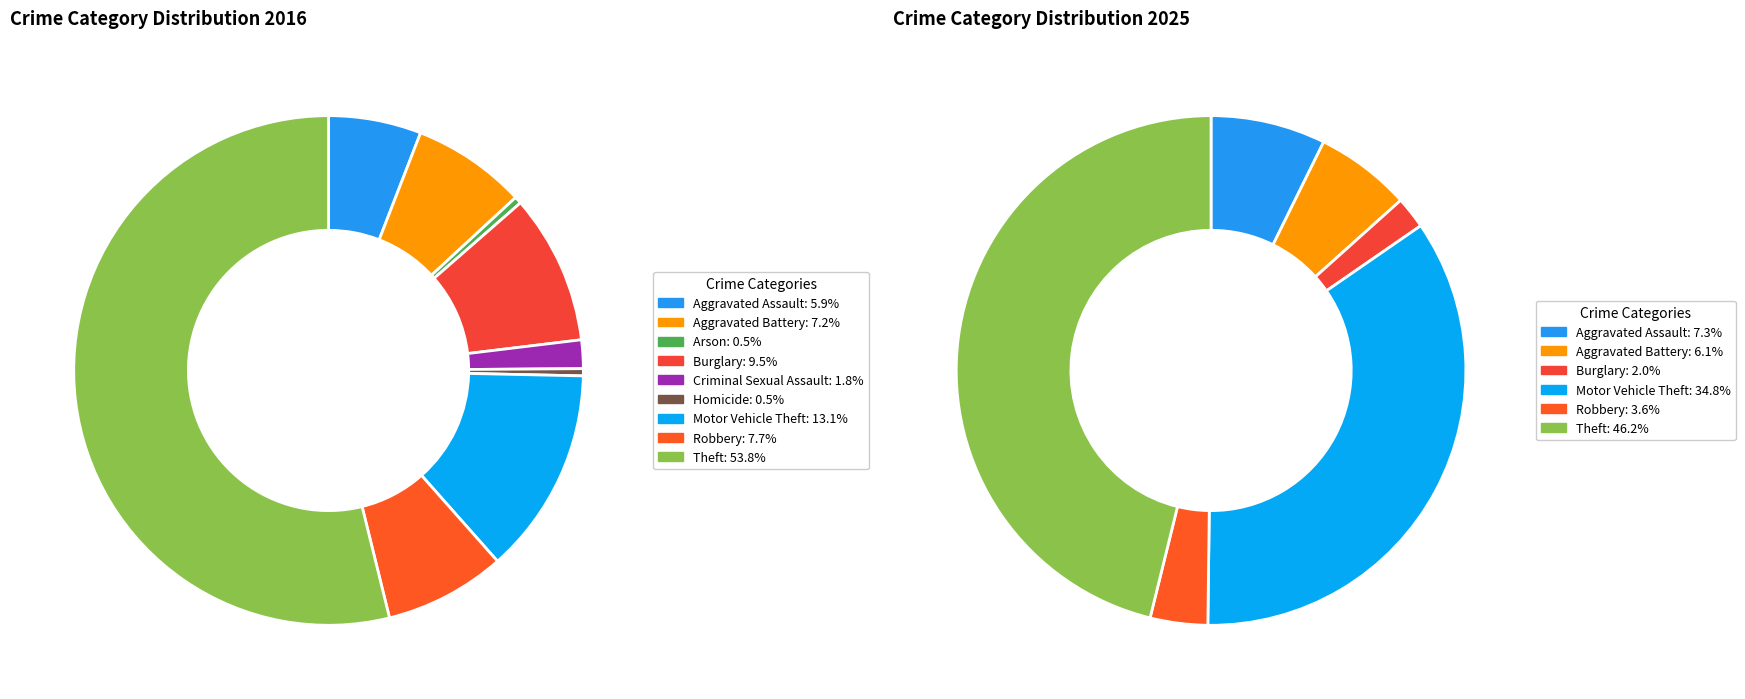

What is the smallest slice in the pie chart?

2